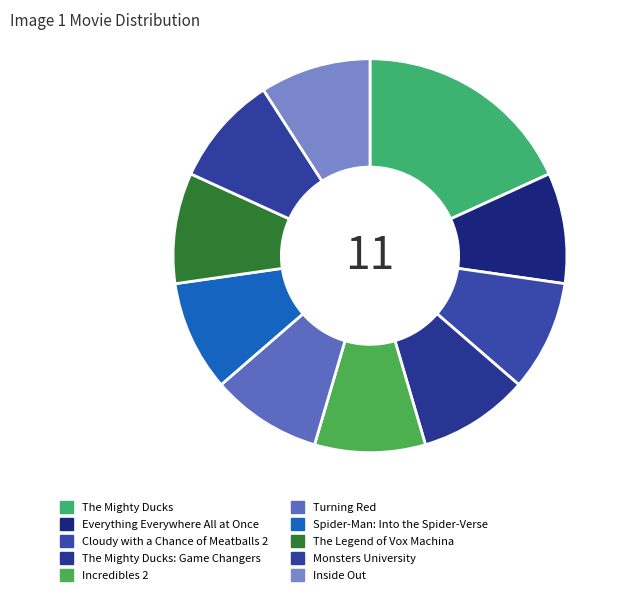

Does any single category account for the majority?

No